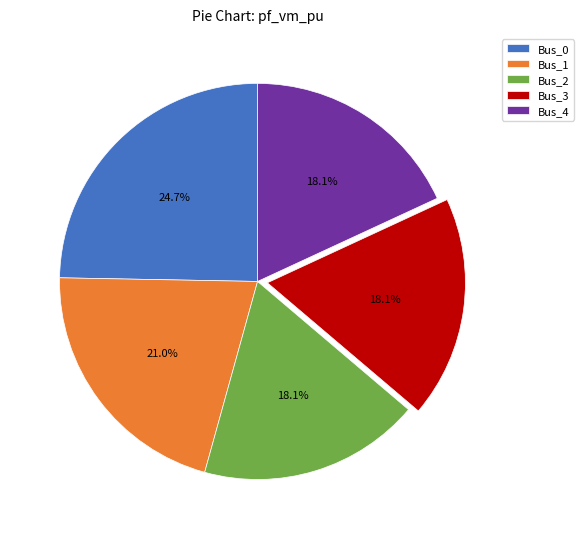

Which slice is the largest?

Bus_0